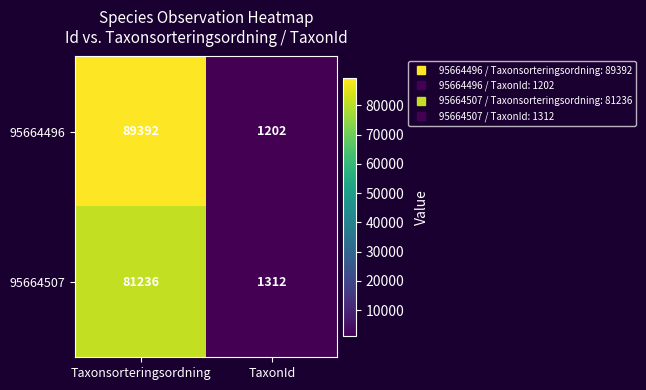

What is the minimum value for 95664496?

1202